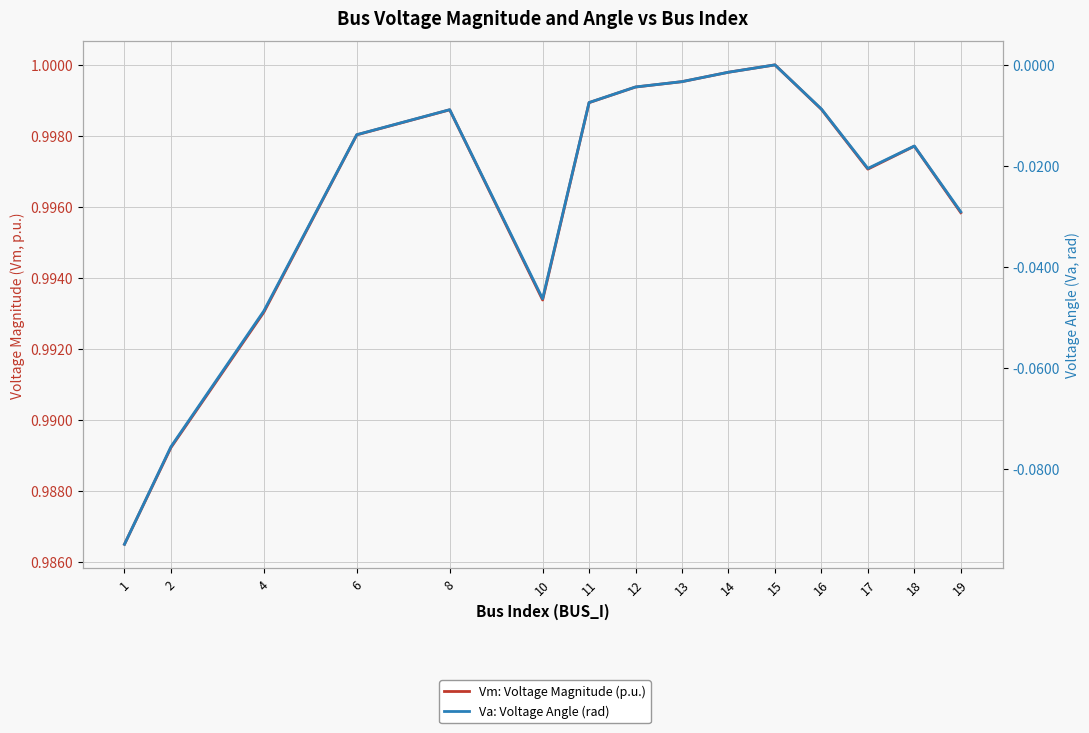

What is the sum of the Vm: Voltage Magnitude (p.u.) values at 8 and 11?

2.0